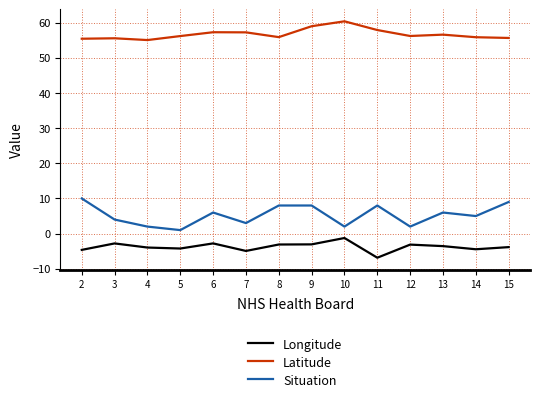

At which label does Situation reach its minimum?

5